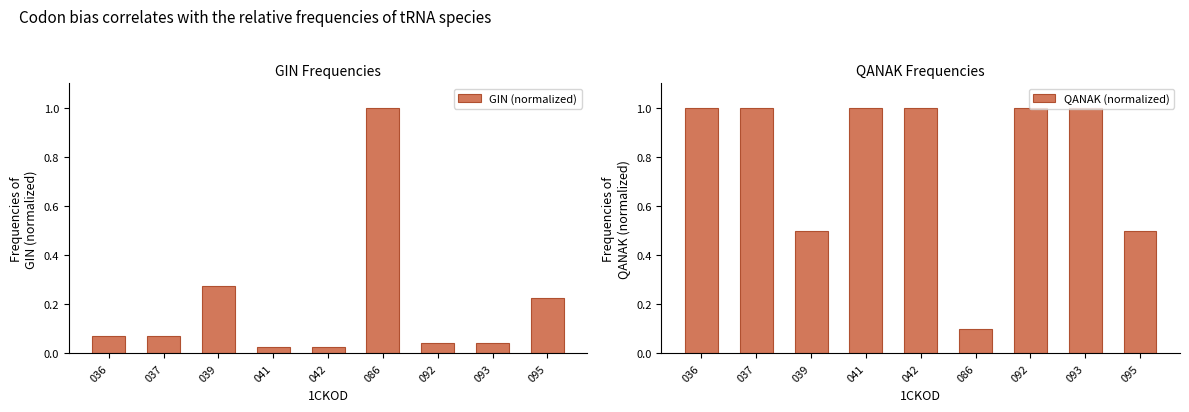

Rank the series by their average value, from lowest to highest.

GIN (normalized), QANAK (normalized)